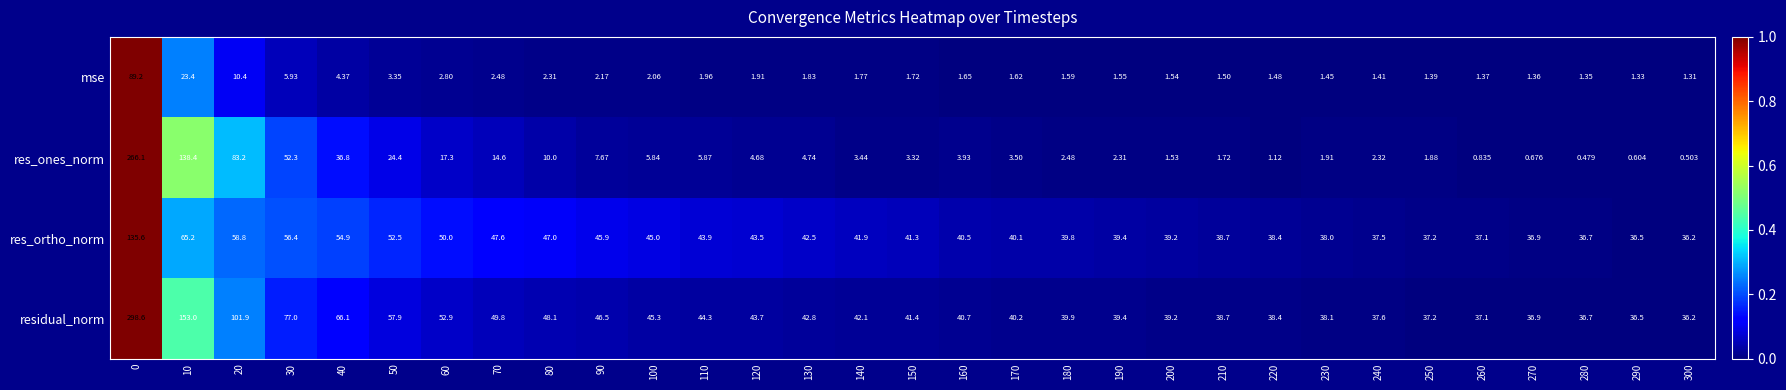

Is the value of residual_norm at 80 greater than the value of mse at 160?

Yes